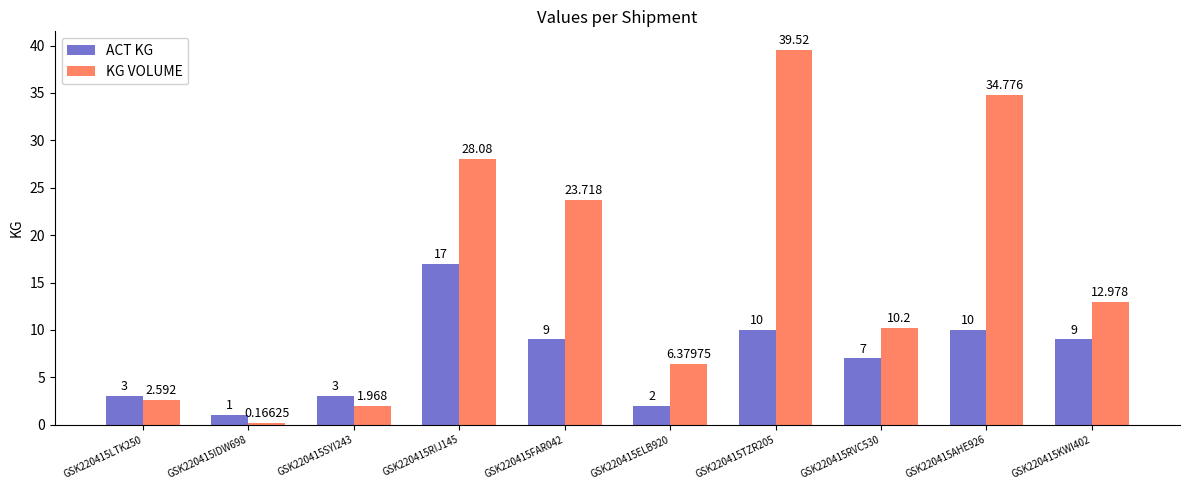

What are all the series names shown in the legend?

ACT KG, KG VOLUME